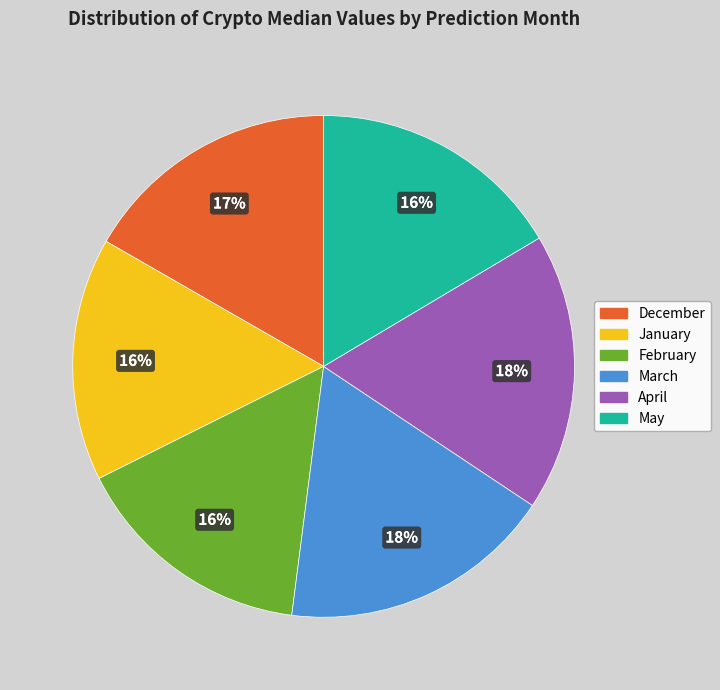

How many segments does this pie chart have?

6